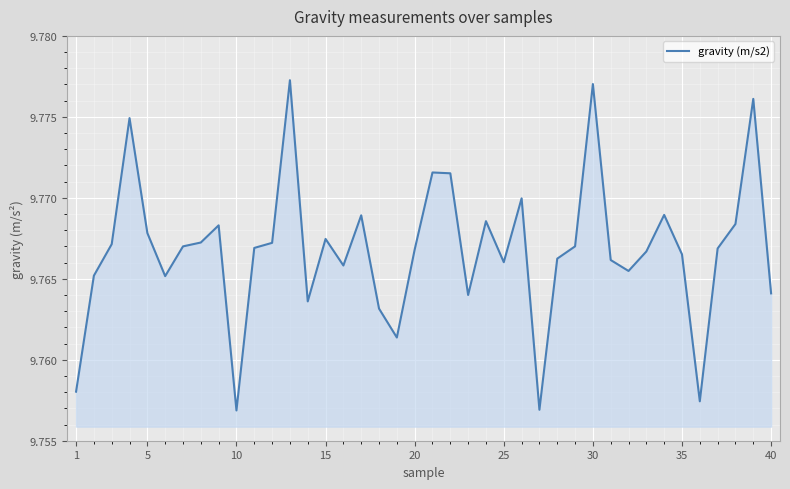

True or false: the data has more than 2 interior local peaks.

True